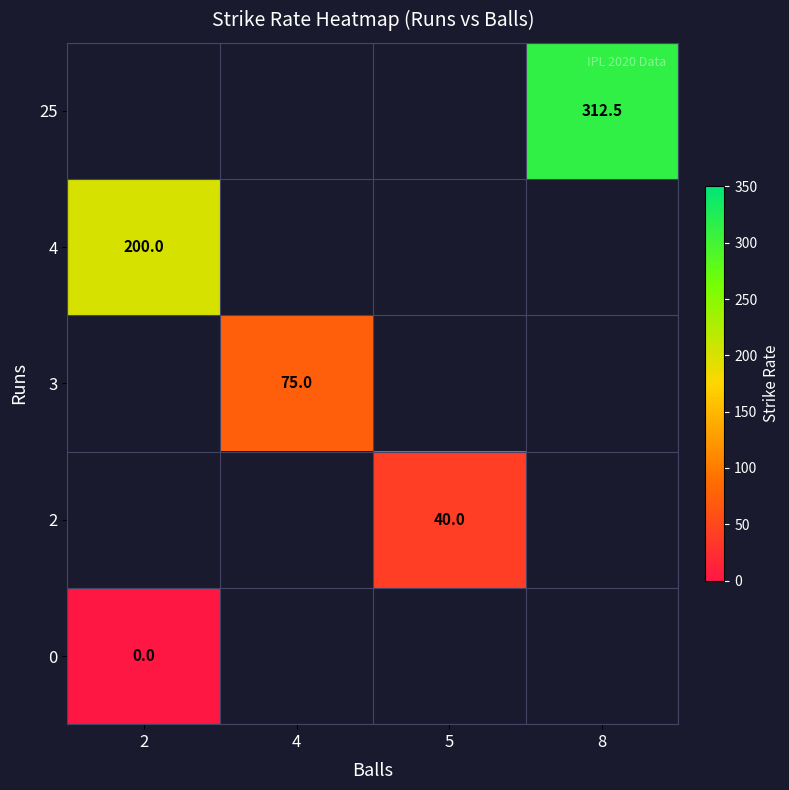

How many categories are shown in the chart?

4